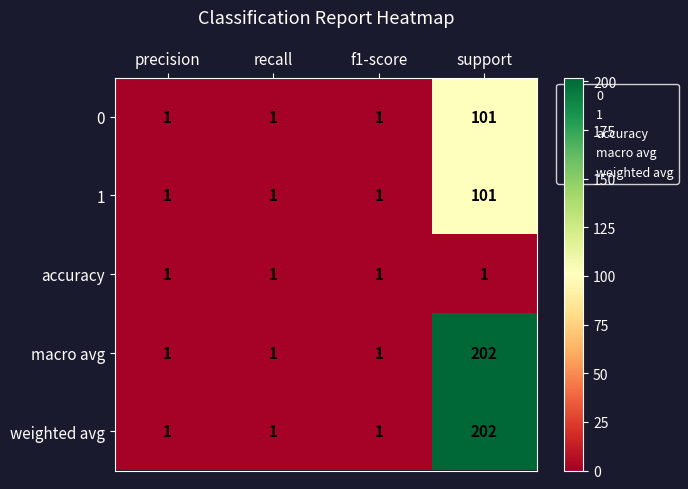

Read the 1 value at support.

101